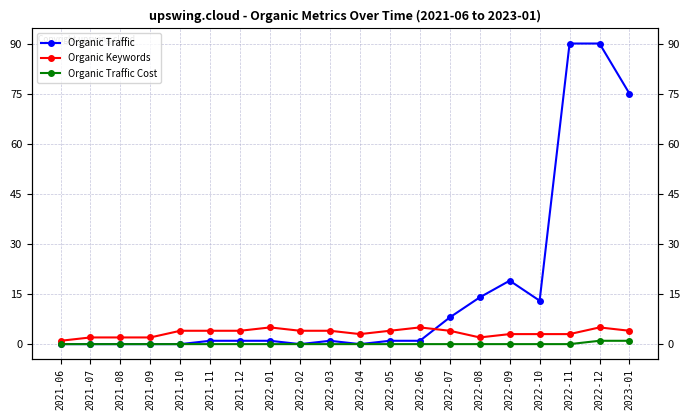

True or false: Organic Traffic Cost has more than 0 interior local peaks.

False